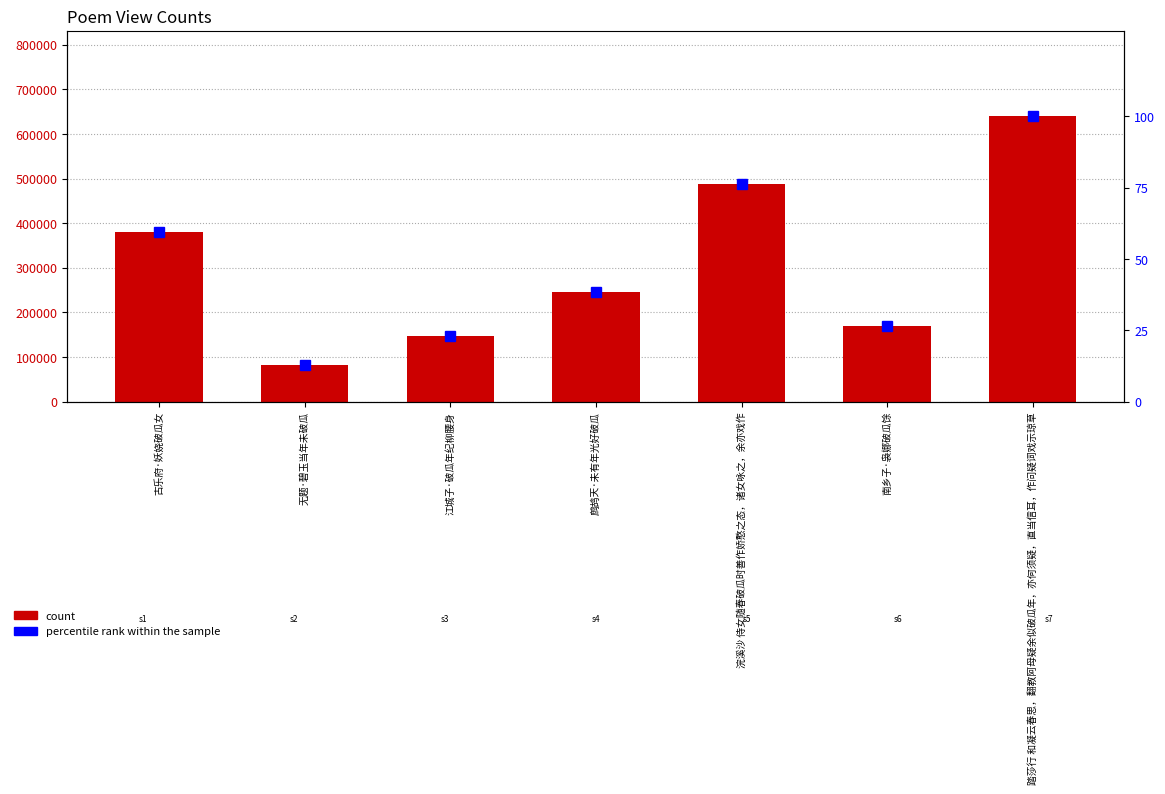

What is the minimum value for percentile rank within the sample?

12.8